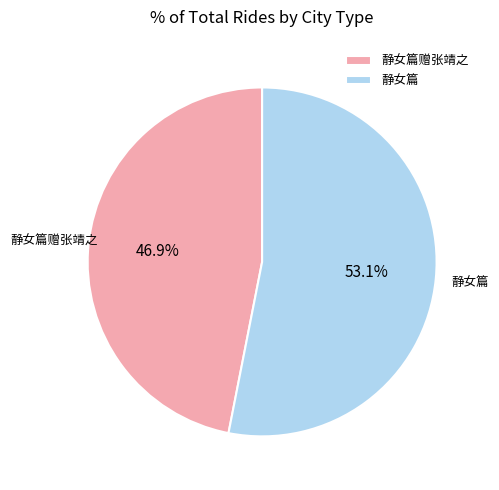

Between 静女篇 and 静女篇赠张靖之, which is larger?

静女篇